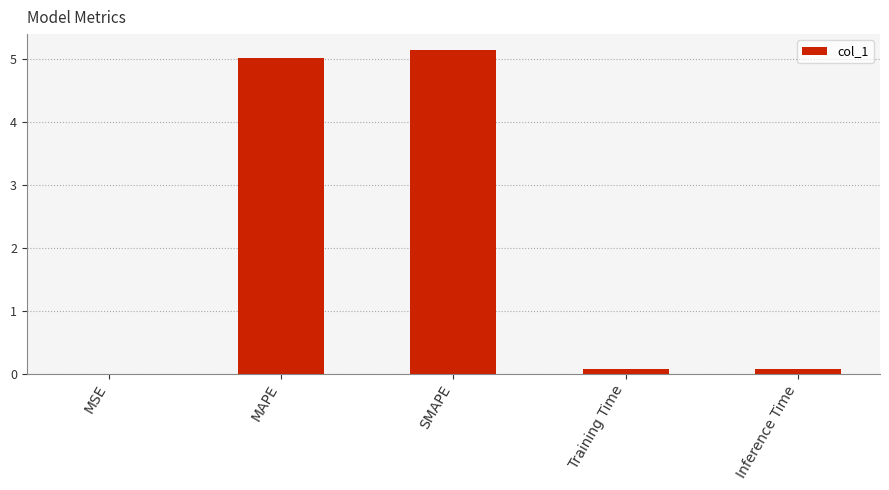

At which category does the chart reach its peak across all series?

SMAPE